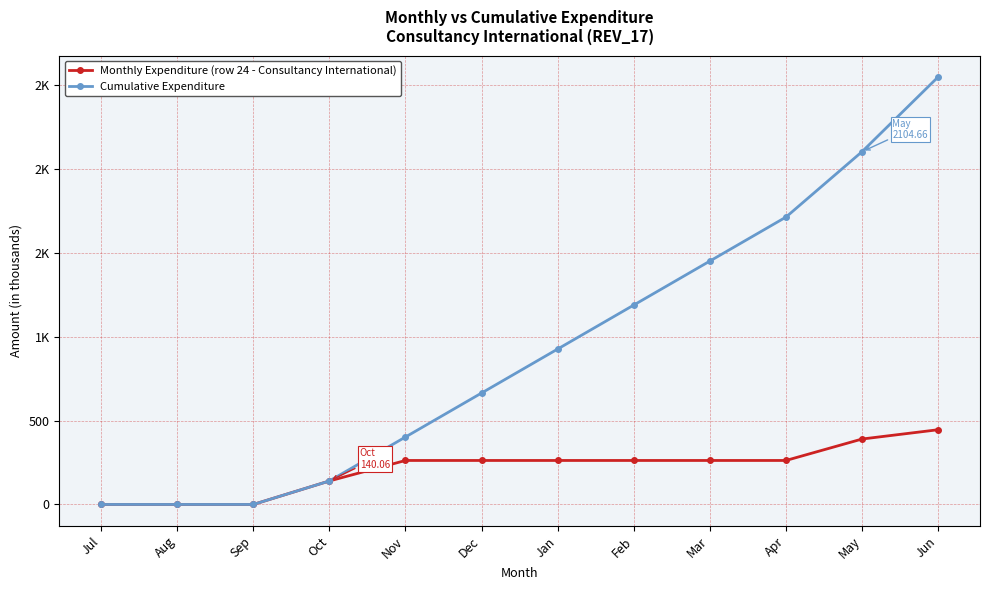

What are all the series names shown in the legend?

Monthly Expenditure (row 24 - Consultancy International), Cumulative Expenditure